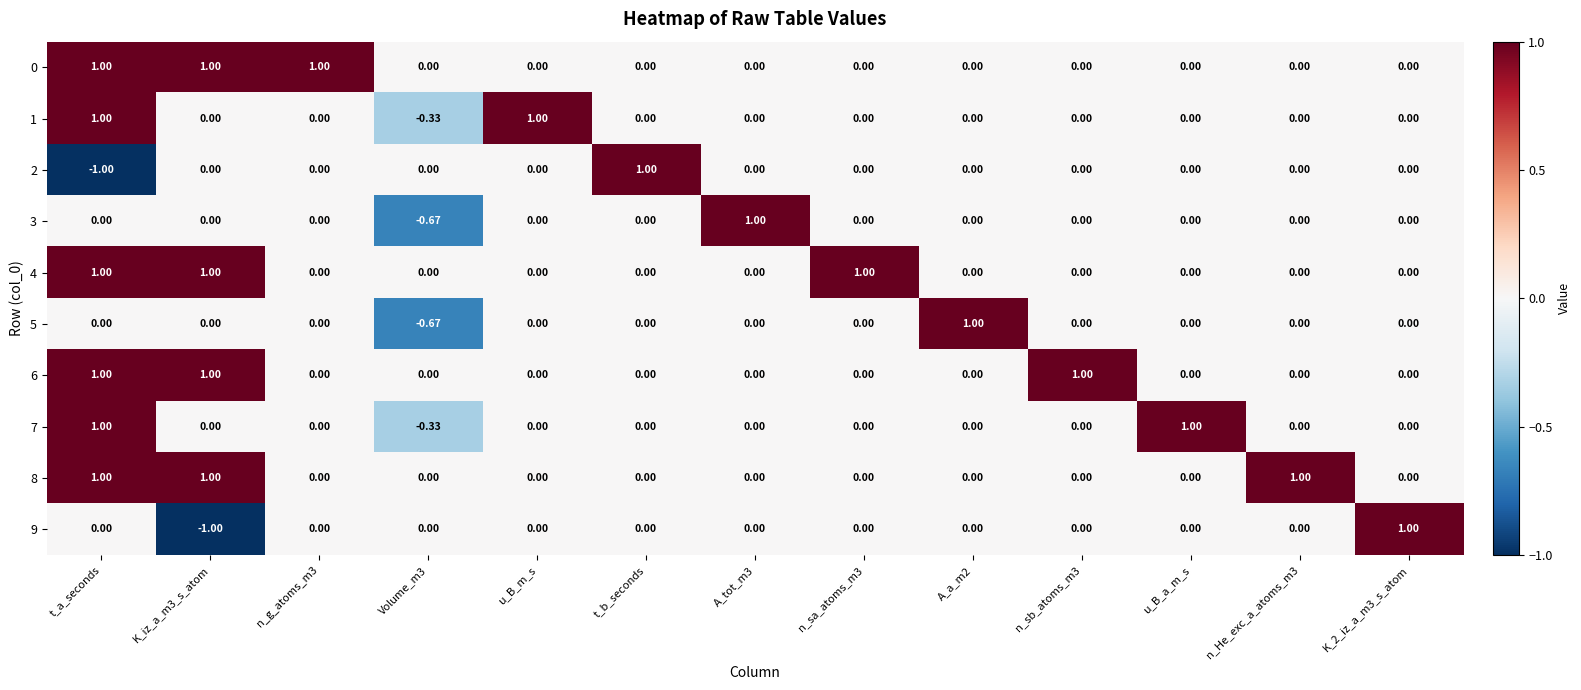

Between A_a_m2 and u_B_m_s, which is larger?

A_a_m2